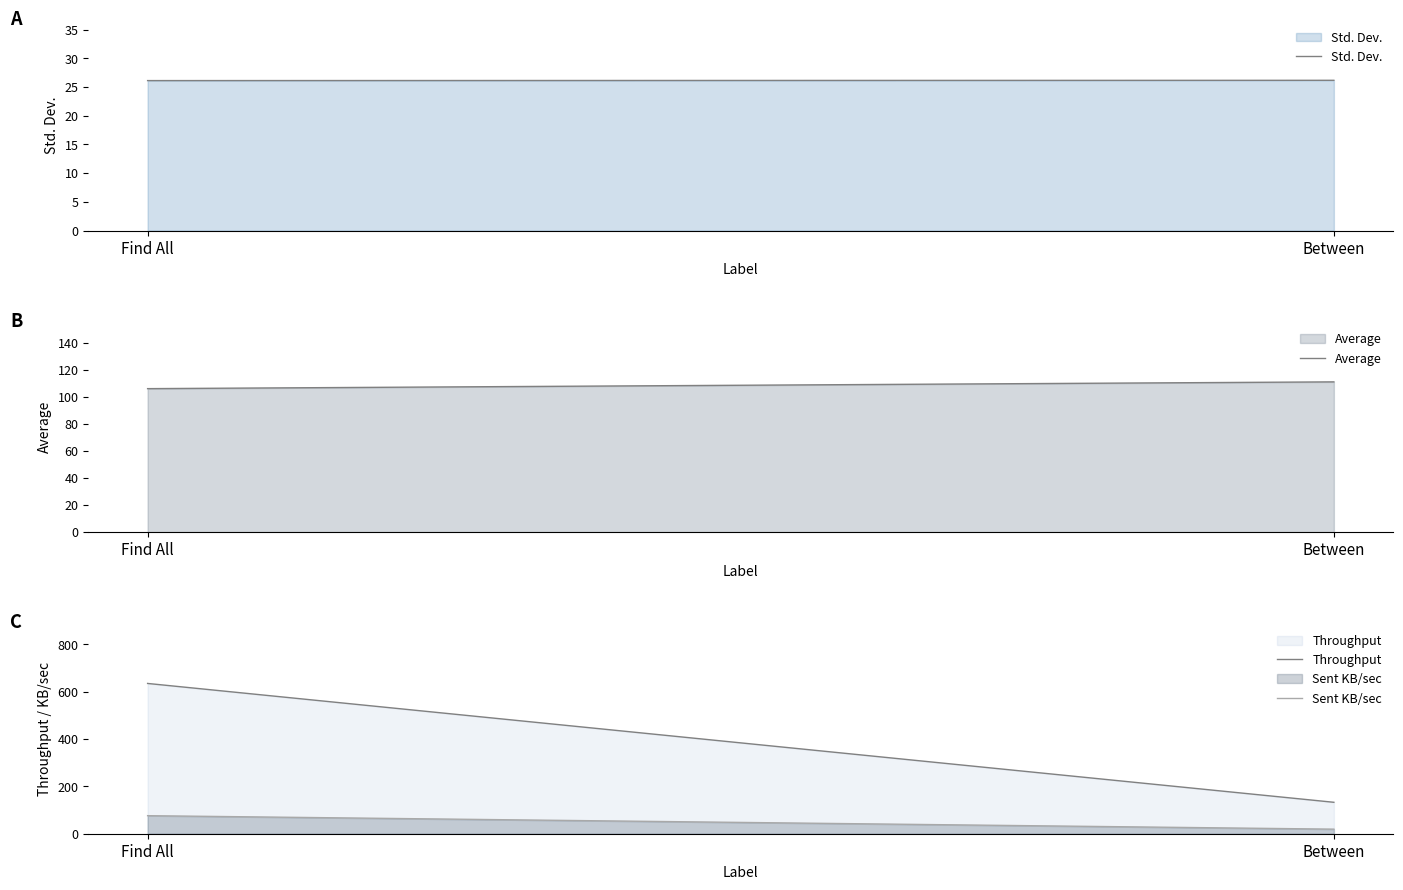

How many distinct data groups are displayed?

4